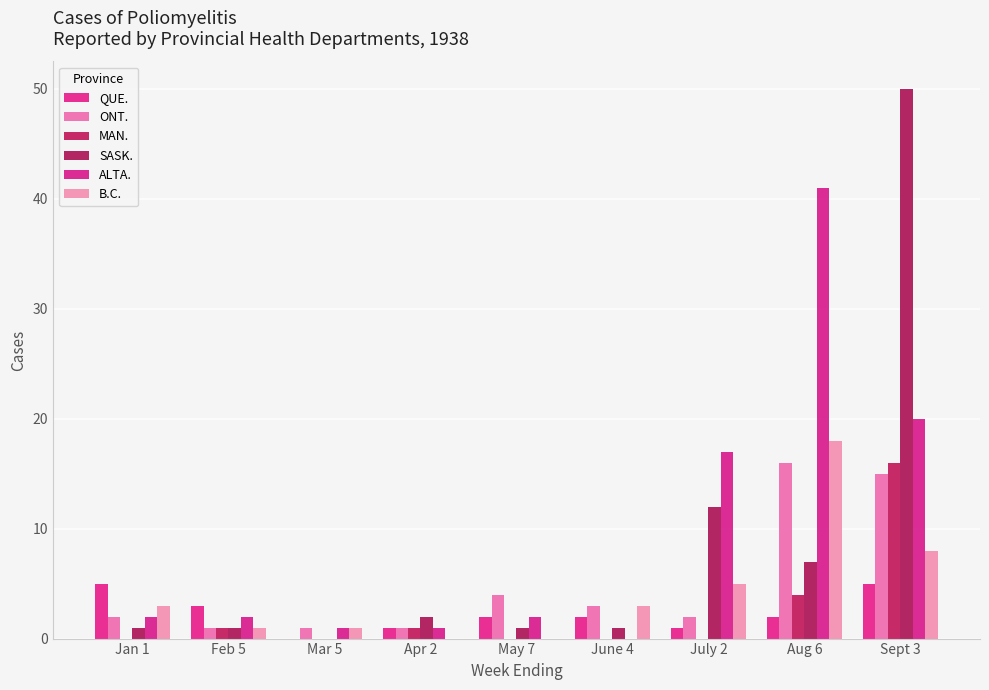

Between Jan 1 and July 2, which series saw the biggest shift?

ALTA.